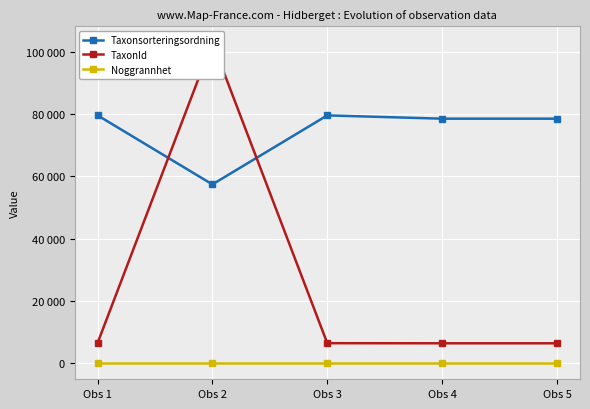

What is the lowest value of the Noggrannhet series?

25